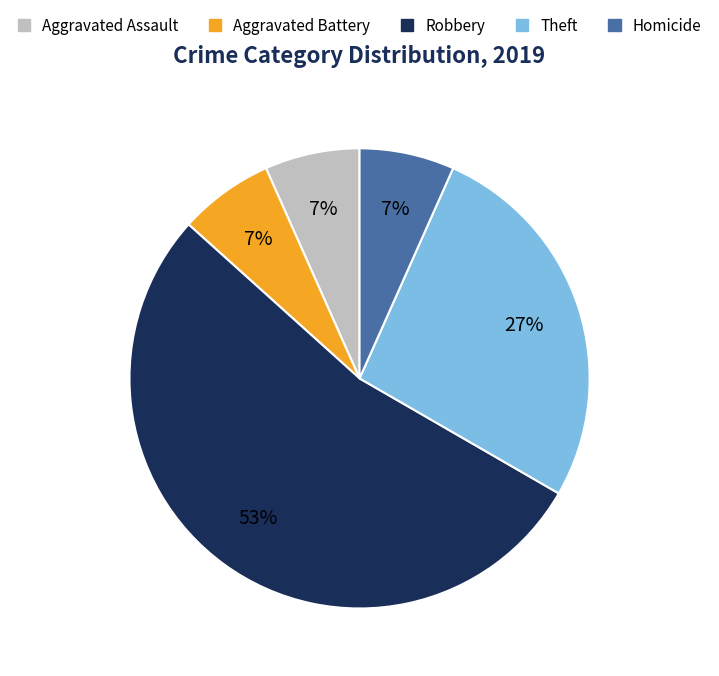

To the nearest percent, what is the average slice percentage?

20%